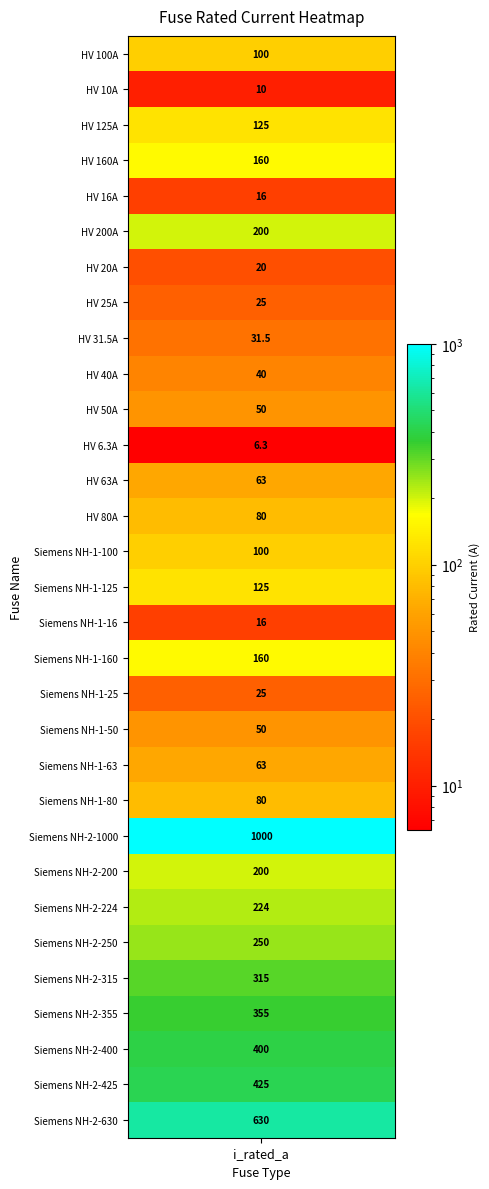

Is it true that the value at HV 50A is 50.0?

True